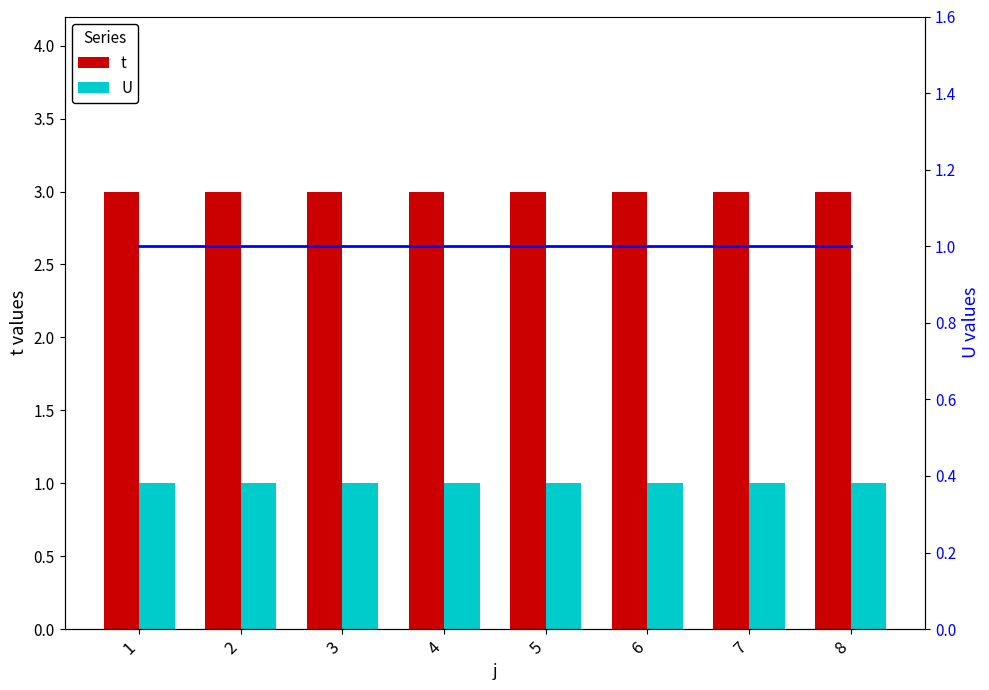

Reading right to left, what are all the values shown in this chart?

t: 3	3	3	3	3	3	3	3
U: 1	1	1	1	1	1	1	1
U (line): 1	1	1	1	1	1	1	1